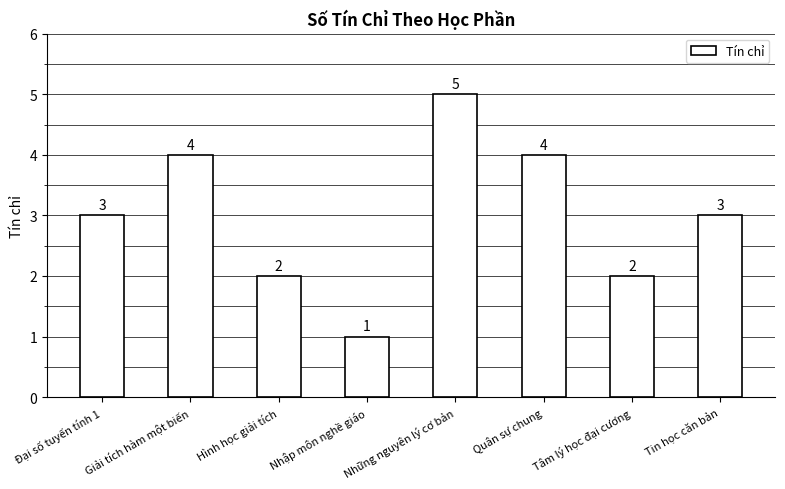

True or false: the data shows 4 at Quân sự chung.

True